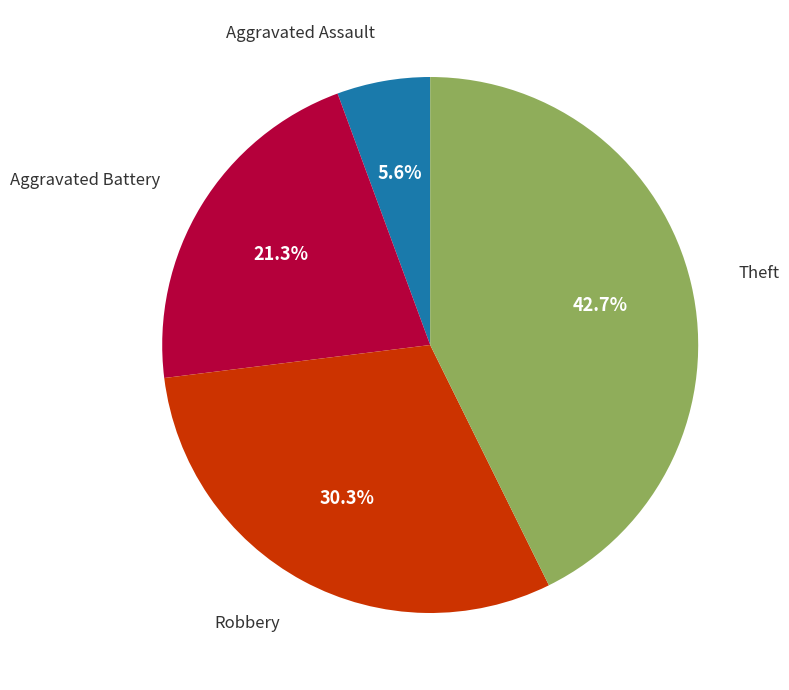

Does any single category account for the majority?

No